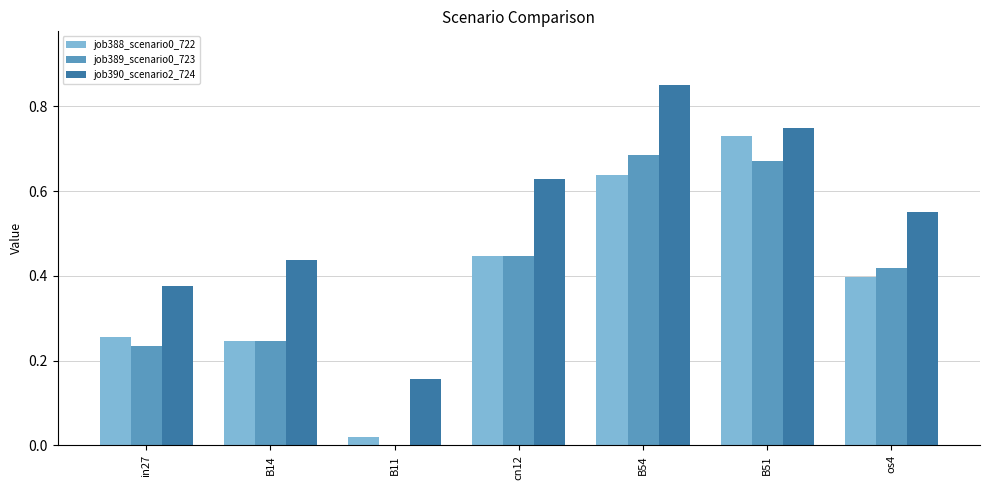

What is the sum of the job388_scenario0_722 values at os4 and B54?

1.0